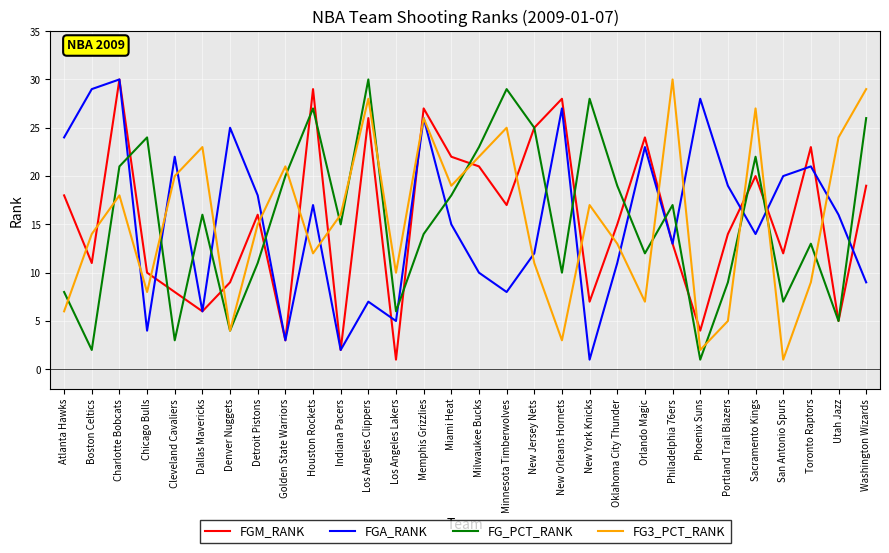

Reading right to left, extract all data points from this chart.

FGM_RANK: Washington Wizards=19	Utah Jazz=5	Toronto Raptors=23	San Antonio Spurs=12	Sacramento Kings=20	Portland Trail Blazers=14	Phoenix Suns=4	Philadelphia 76ers=13	Orlando Magic=24	Oklahoma City Thunder=15	New York Knicks=7	New Orleans Hornets=28	New Jersey Nets=25	Minnesota Timberwolves=17	Milwaukee Bucks=21	Miami Heat=22	Memphis Grizzlies=27	Los Angeles Lakers=1	Los Angeles Clippers=26	Indiana Pacers=2	Houston Rockets=29	Golden State Warriors=3	Detroit Pistons=16	Denver Nuggets=9	Dallas Mavericks=6	Cleveland Cavaliers=8	Chicago Bulls=10	Charlotte Bobcats=30	Boston Celtics=11	Atlanta Hawks=18
FGA_RANK: Washington Wizards=9	Utah Jazz=16	Toronto Raptors=21	San Antonio Spurs=20	Sacramento Kings=14	Portland Trail Blazers=19	Phoenix Suns=28	Philadelphia 76ers=13	Orlando Magic=23	Oklahoma City Thunder=11	New York Knicks=1	New Orleans Hornets=27	New Jersey Nets=12	Minnesota Timberwolves=8	Milwaukee Bucks=10	Miami Heat=15	Memphis Grizzlies=26	Los Angeles Lakers=5	Los Angeles Clippers=7	Indiana Pacers=2	Houston Rockets=17	Golden State Warriors=3	Detroit Pistons=18	Denver Nuggets=25	Dallas Mavericks=6	Cleveland Cavaliers=22	Chicago Bulls=4	Charlotte Bobcats=30	Boston Celtics=29	Atlanta Hawks=24
FG_PCT_RANK: Washington Wizards=26	Utah Jazz=5	Toronto Raptors=13	San Antonio Spurs=7	Sacramento Kings=22	Portland Trail Blazers=9	Phoenix Suns=1	Philadelphia 76ers=17	Orlando Magic=12	Oklahoma City Thunder=19	New York Knicks=28	New Orleans Hornets=10	New Jersey Nets=25	Minnesota Timberwolves=29	Milwaukee Bucks=23	Miami Heat=18	Memphis Grizzlies=14	Los Angeles Lakers=6	Los Angeles Clippers=30	Indiana Pacers=15	Houston Rockets=27	Golden State Warriors=20	Detroit Pistons=11	Denver Nuggets=4	Dallas Mavericks=16	Cleveland Cavaliers=3	Chicago Bulls=24	Charlotte Bobcats=21	Boston Celtics=2	Atlanta Hawks=8
FG3_PCT_RANK: Washington Wizards=29	Utah Jazz=24	Toronto Raptors=9	San Antonio Spurs=1	Sacramento Kings=27	Portland Trail Blazers=5	Phoenix Suns=2	Philadelphia 76ers=30	Orlando Magic=7	Oklahoma City Thunder=13	New York Knicks=17	New Orleans Hornets=3	New Jersey Nets=11	Minnesota Timberwolves=25	Milwaukee Bucks=22	Miami Heat=19	Memphis Grizzlies=26	Los Angeles Lakers=10	Los Angeles Clippers=28	Indiana Pacers=16	Houston Rockets=12	Golden State Warriors=21	Detroit Pistons=15	Denver Nuggets=4	Dallas Mavericks=23	Cleveland Cavaliers=20	Chicago Bulls=8	Charlotte Bobcats=18	Boston Celtics=14	Atlanta Hawks=6